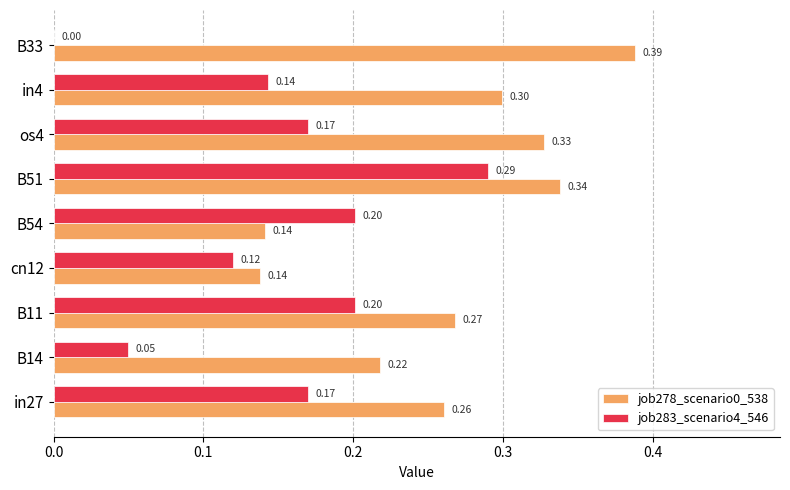

What is the total value across all series at B14?

0.3